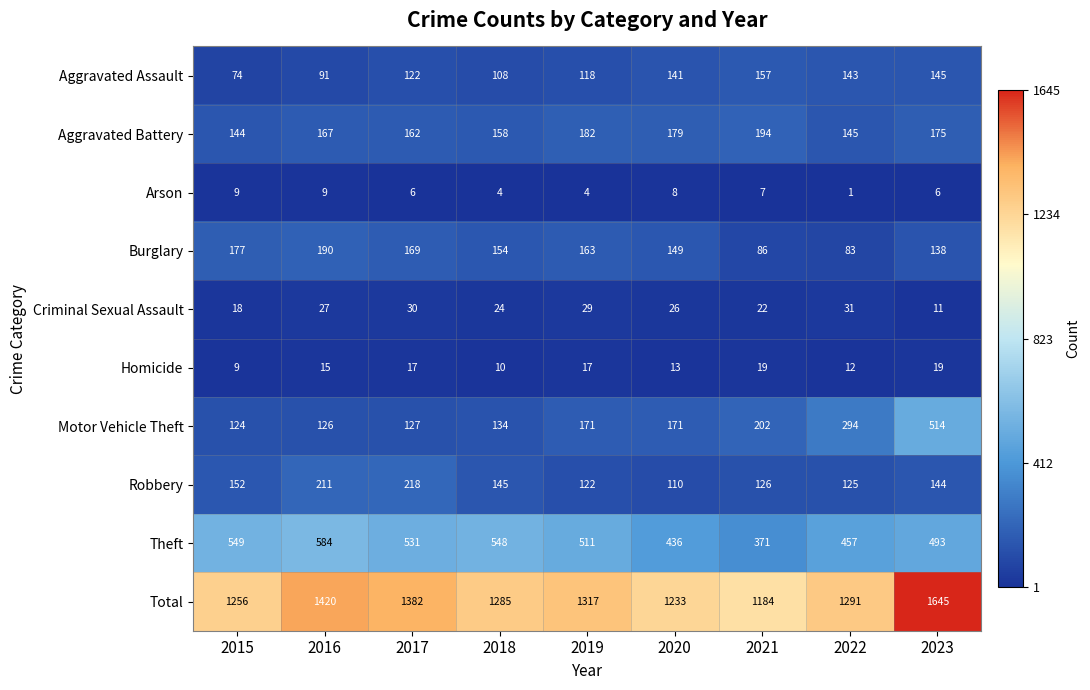

What is the total value across all series at 2016?

2840